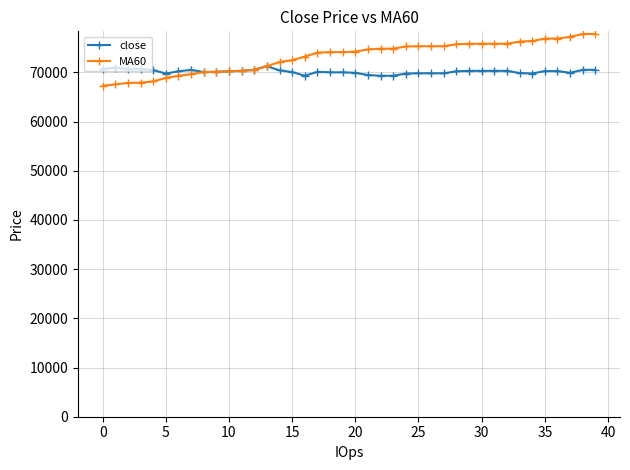

List the series in order of their peak value, highest first.

MA60, close